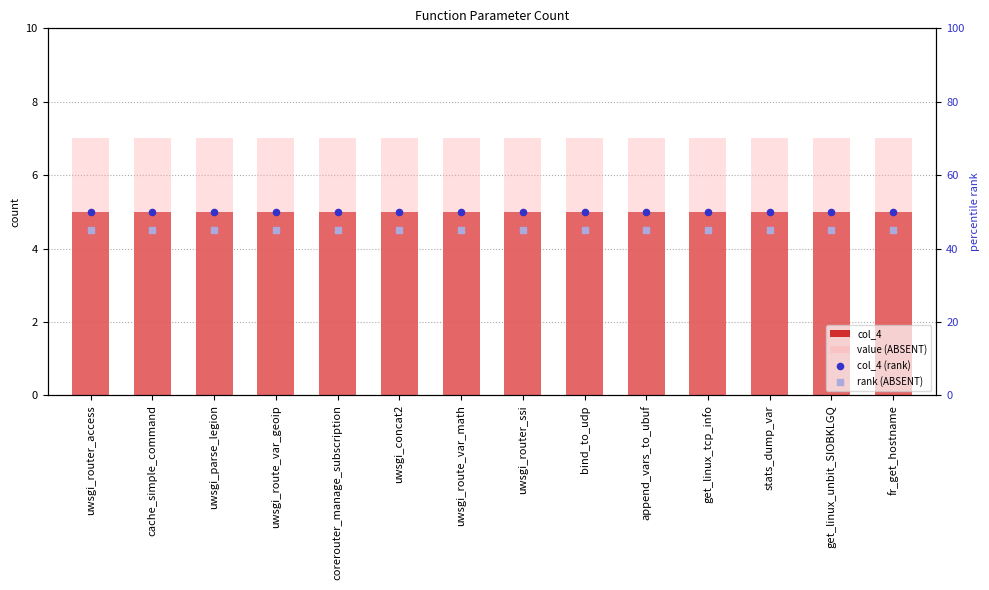

At which category is the sum across all series the highest?

uwsgi_router_access